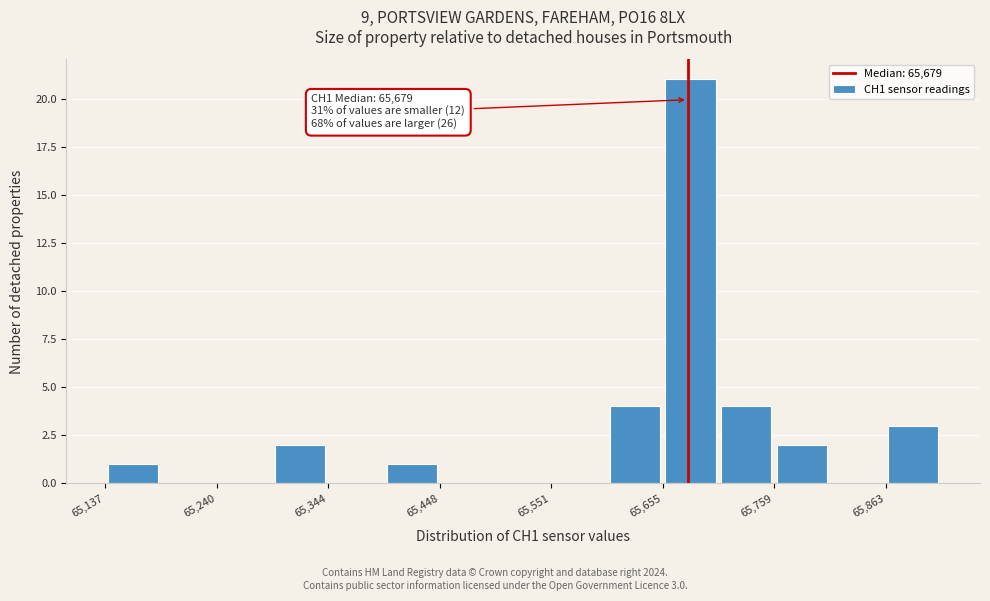

Around what value on the x-axis is the tallest bar? Give the approximate position of its centre, as read against the axis.

65680